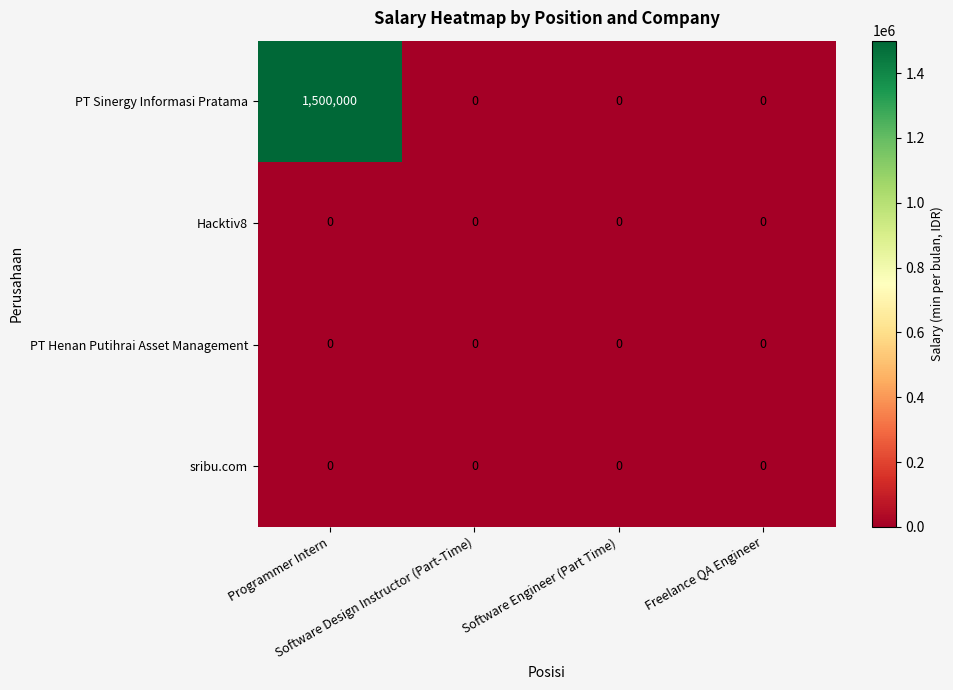

Which series has the widest spread of values?

PT Sinergy Informasi Pratama